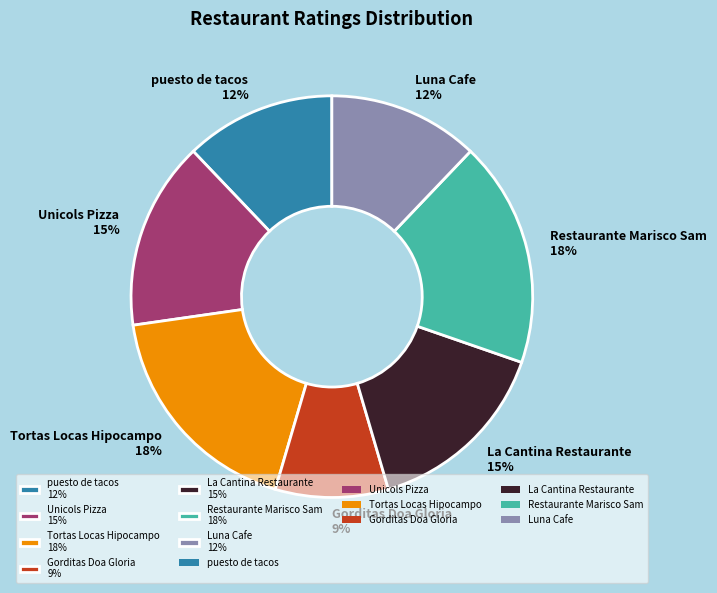

Is the sum of Tortas Locas Hipocampo 18% and Restaurante Marisco Sam 18% greater than half?

No